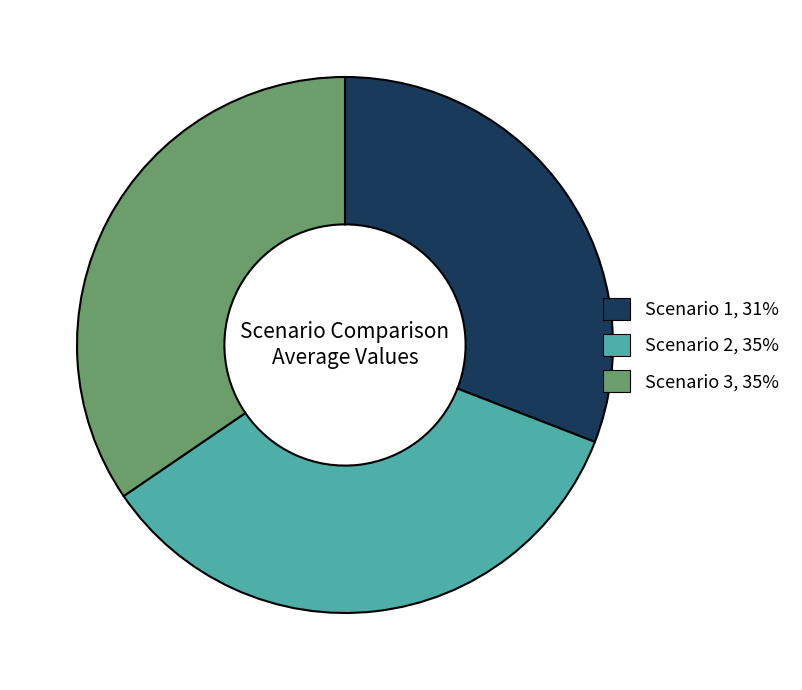

Is the sum of Scenario 2 and Scenario 1 greater than half?

Yes